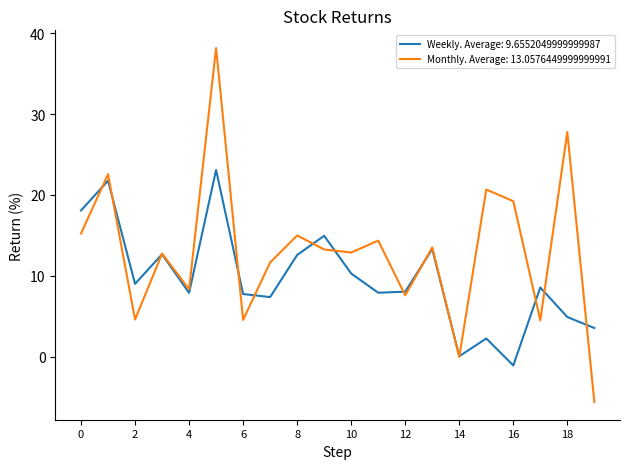

Rank the series by their average value, from highest to lowest.

Monthly. Average: 13.0576449999999991, Weekly. Average: 9.6552049999999987